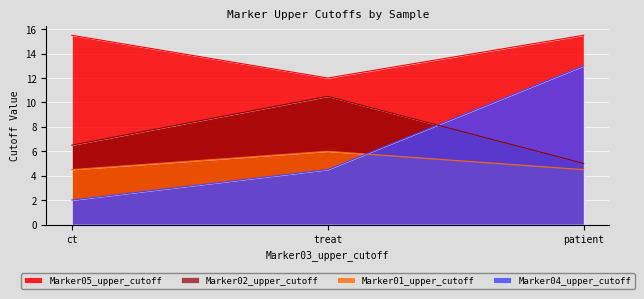

Which series has the largest total across all categories?

Marker05_upper_cutoff